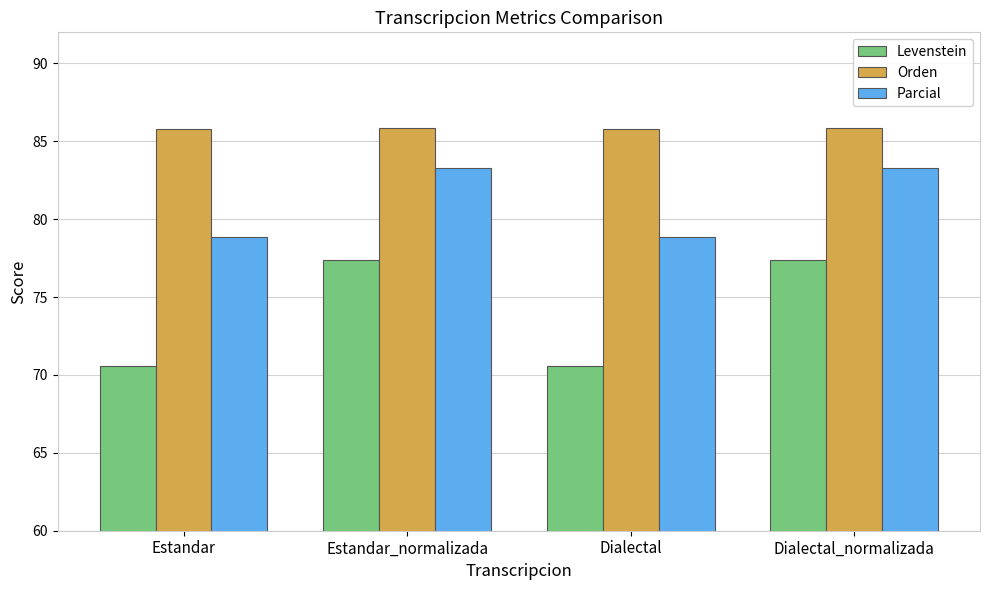

List the series in order of their overall mean, lowest first.

Levenstein, Parcial, Orden